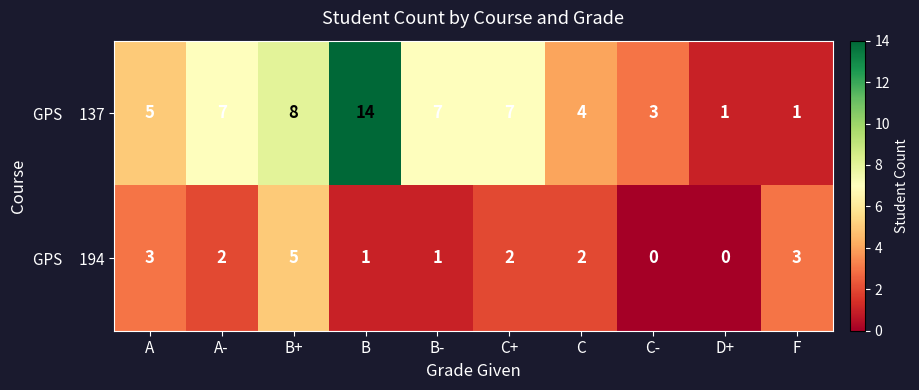

At how many categories does at least one series exceed 2?

9